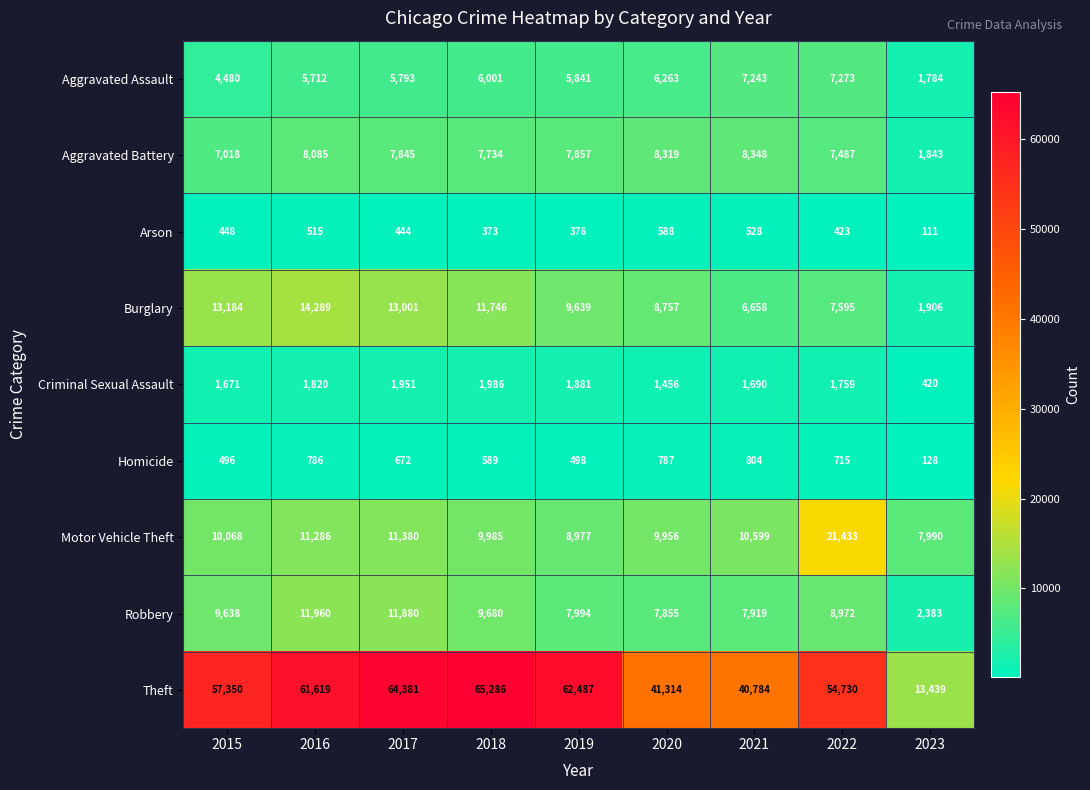

True or false: Burglary has a value of 13184 at 2015.

True